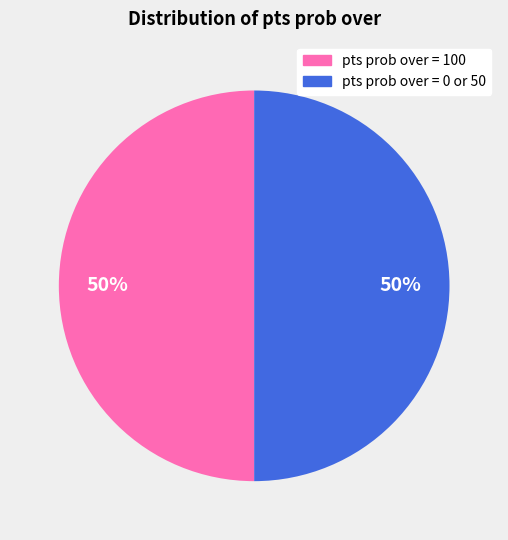

Count the number of slices in the pie.

2